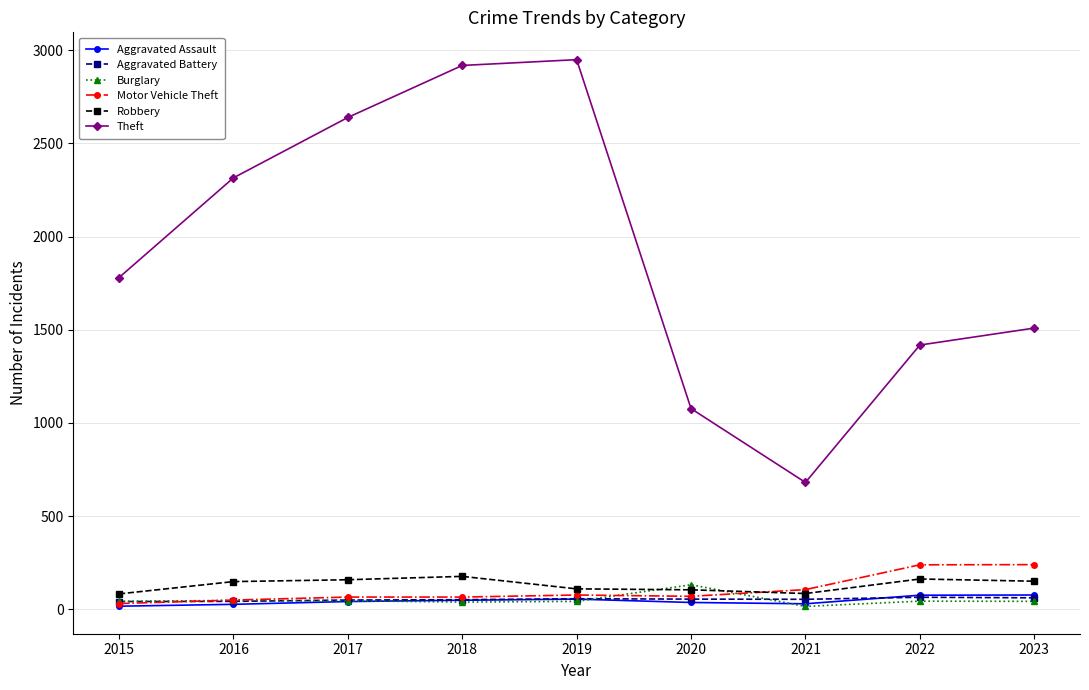

True or false: Aggravated Battery has more than 0 interior local peaks.

True